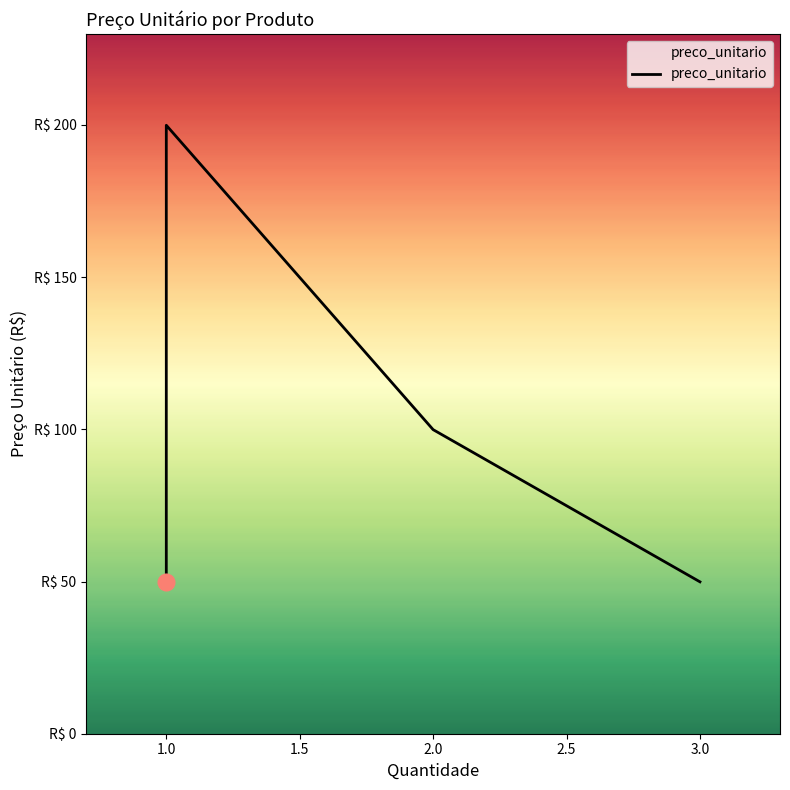

True or false: there are more than 1 points higher than both neighbors.

False